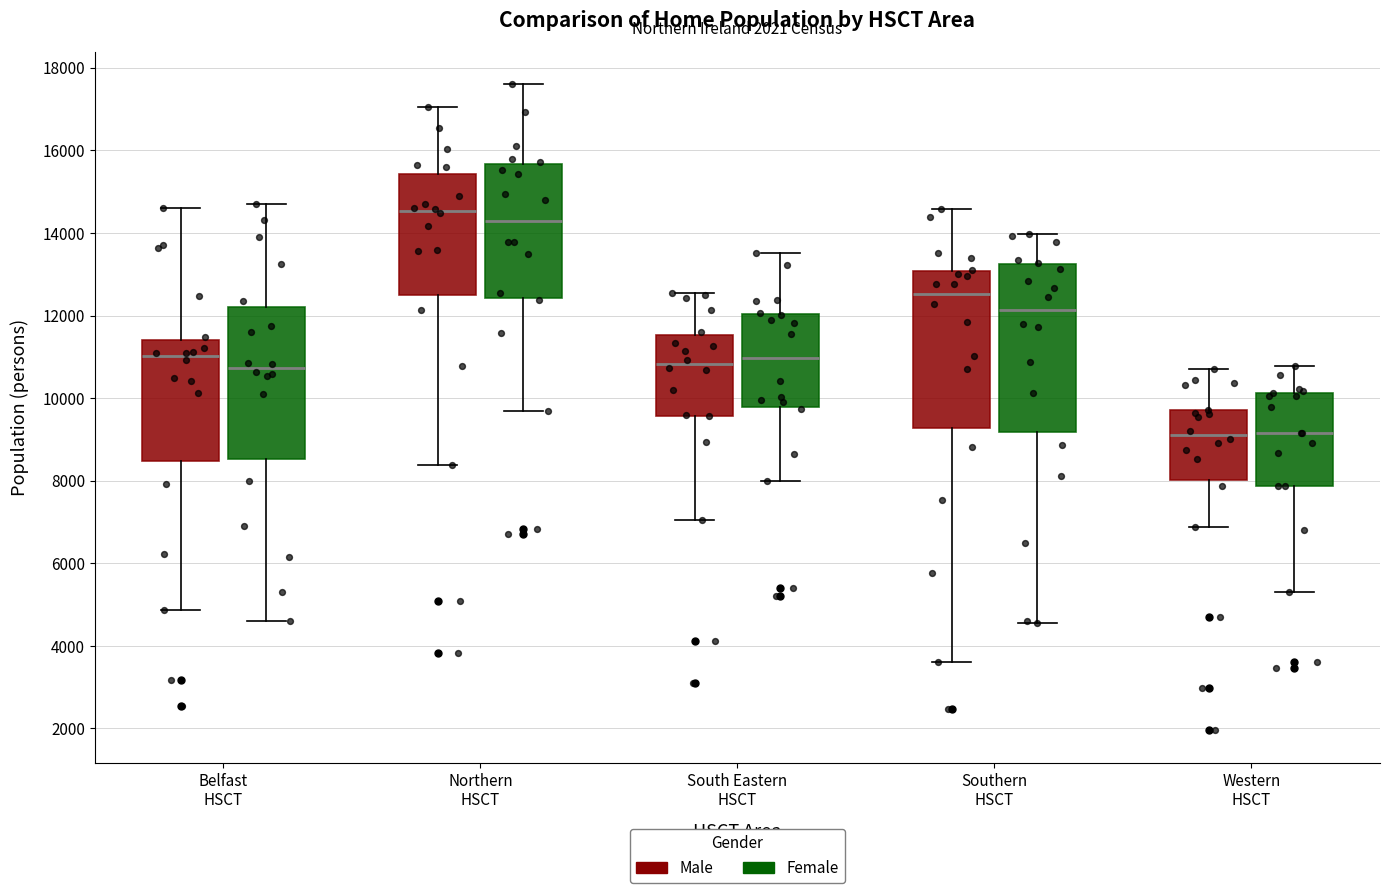

Comparing the boxes themselves (not the whiskers), which one is the tallest?

Southern HSCT (Female)